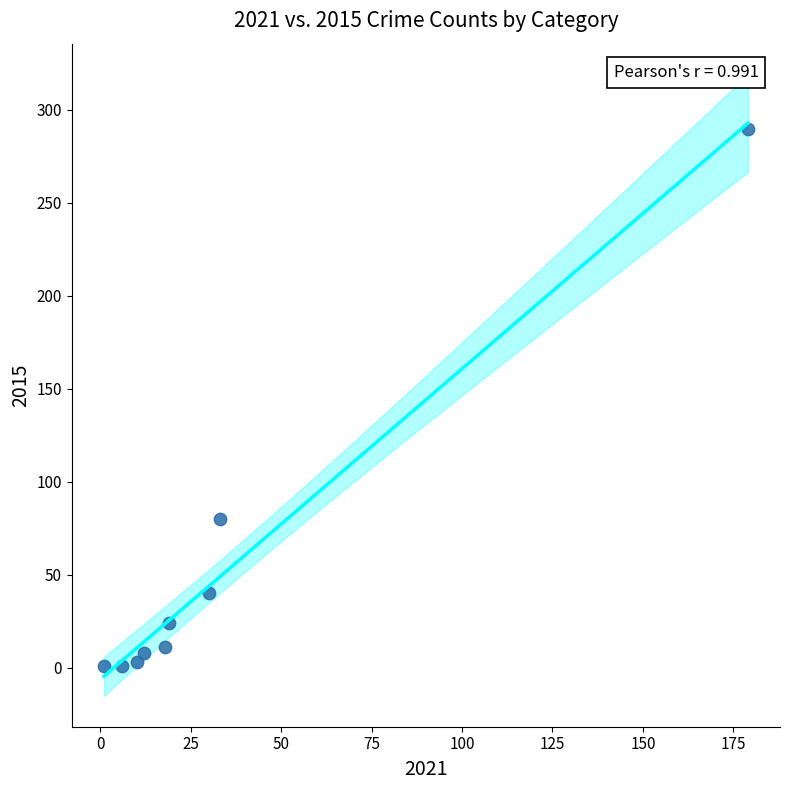

What Y value in the scatter plot is closest to 145?

80